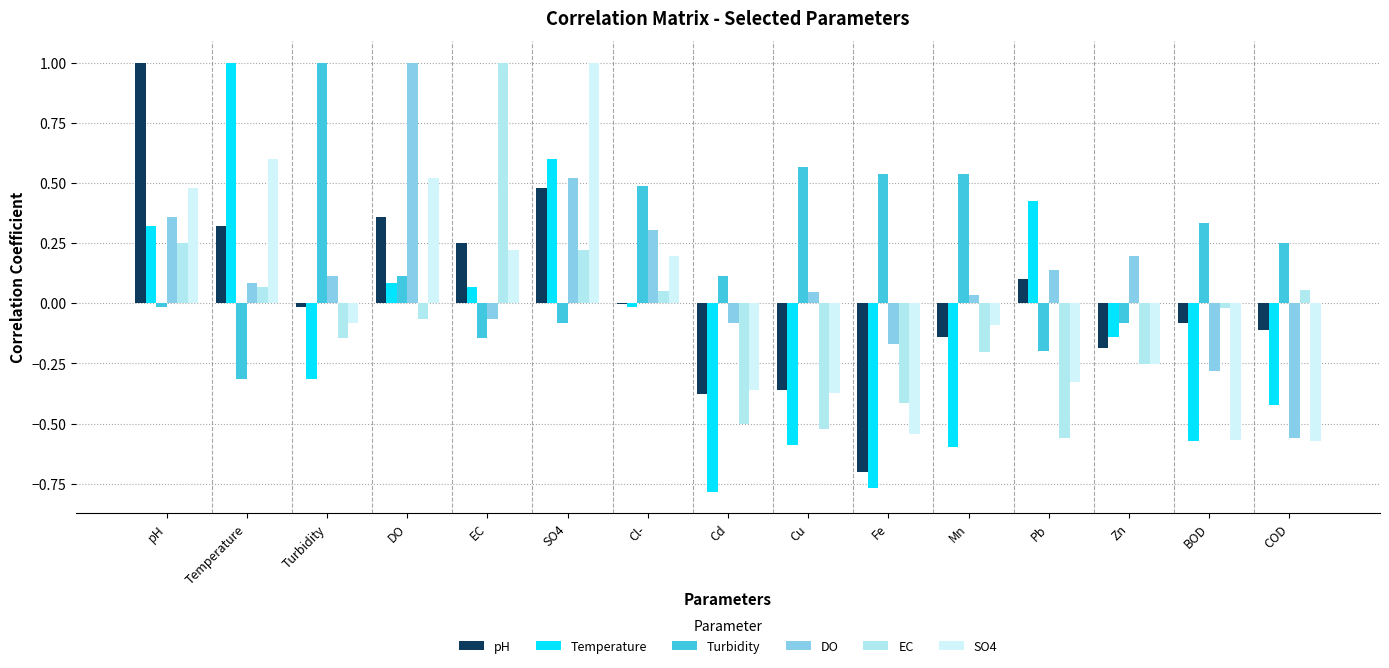

How many data points in DO are above 0?

10